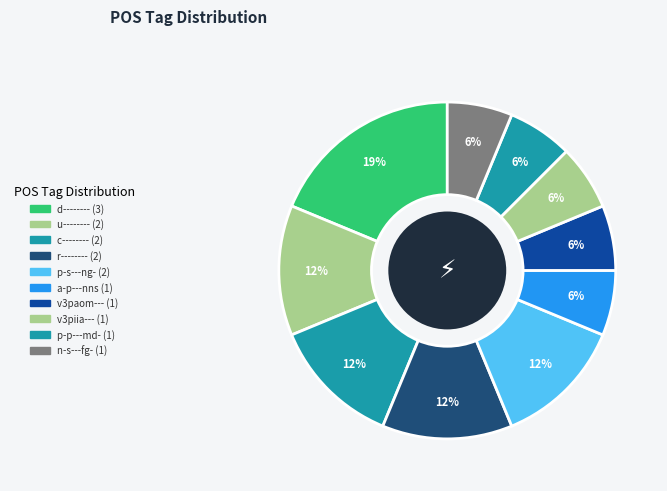

The c-------- slice represents 12% of the pie. True or false?

True